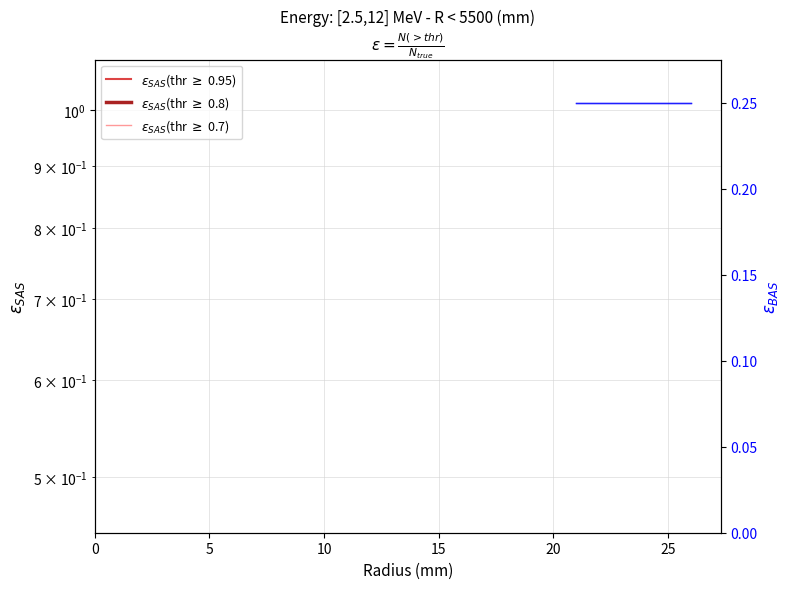

Which series has the largest total across all categories?

$\varepsilon_{SAS}$(thr $\geq$ 0.95)